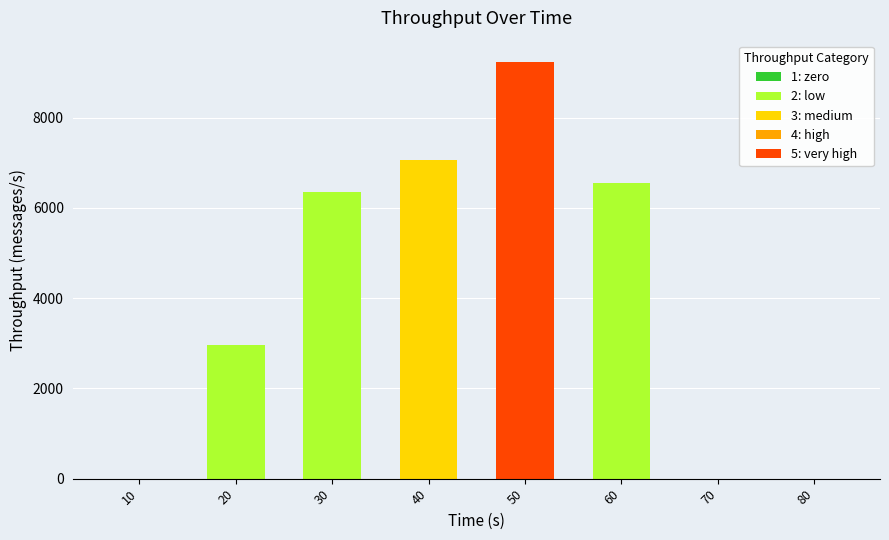

Between 40 and 80, which is larger?

40